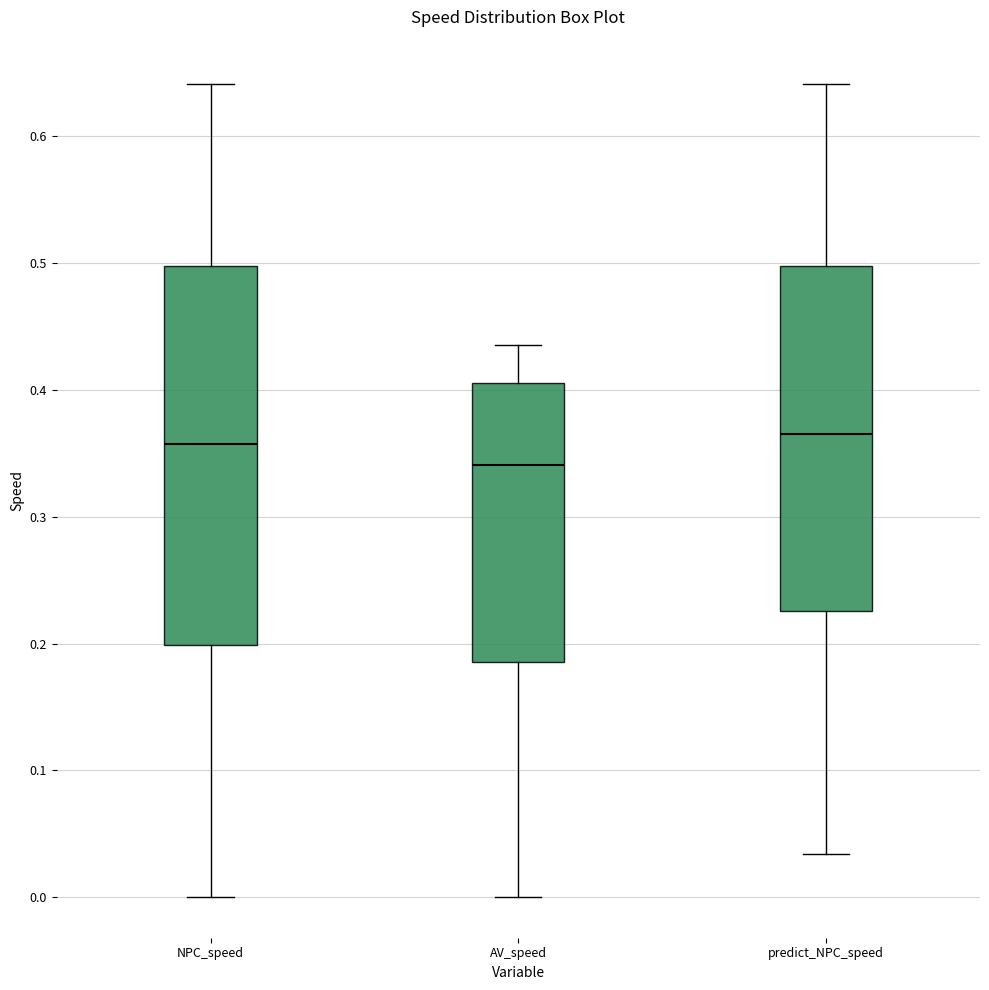

Reading left to right, read every box against the y-axis: the position of its median line, the range the box covers, and the ends of its whiskers. The values are not printed on the chart, so give them approximately, as read against the axis.

NPC_speed: median 0.36, box 0.20 to 0.50, whiskers 0.00 to 0.64
AV_speed: median 0.34, box 0.19 to 0.41, whiskers 0.00 to 0.44
predict_NPC_speed: median 0.37, box 0.23 to 0.50, whiskers 0.03 to 0.64